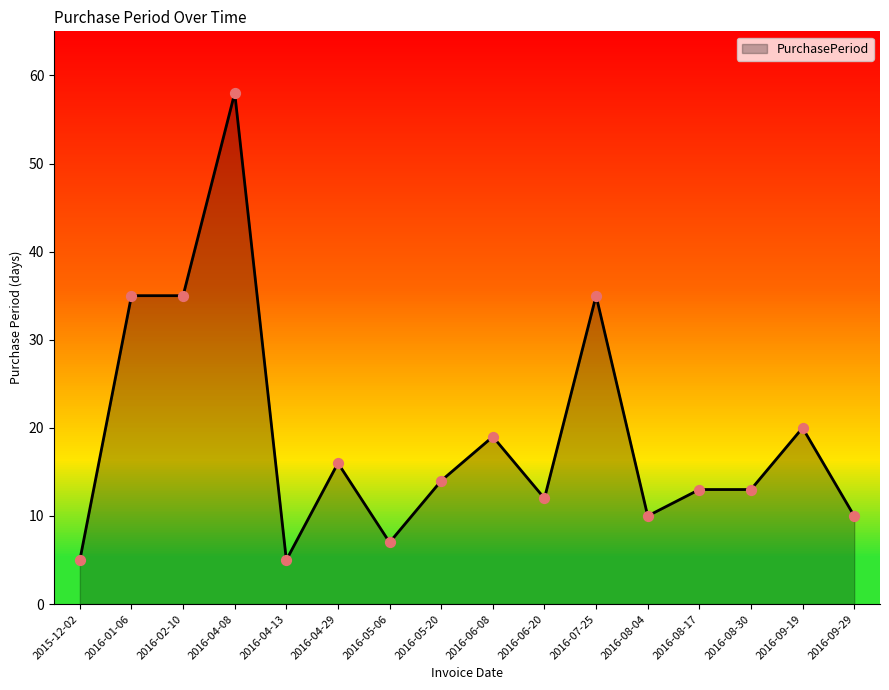

Approximately how many times larger is the value at 2016-08-04 compared to 2016-04-08?

0.2